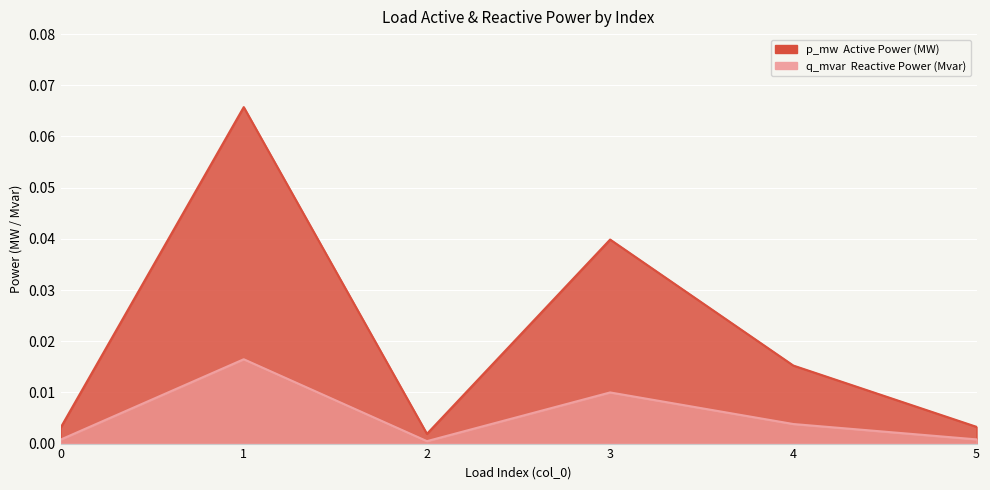

Is it true that q_mvar equals 0.0 at 2?

False